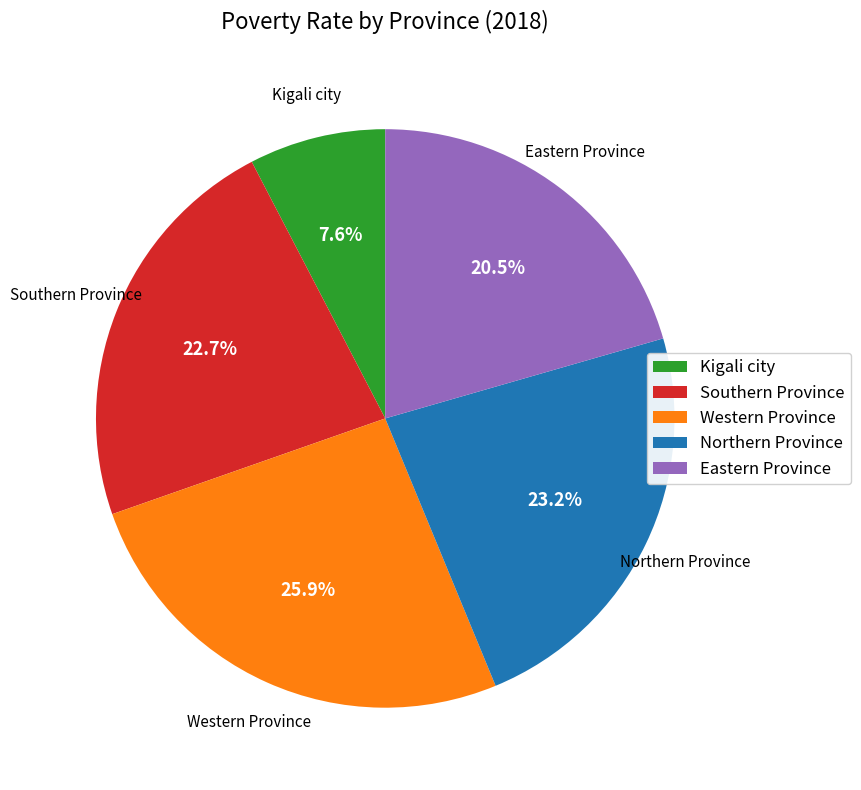

What percentage is NOT represented by Southern Province?

77.3%